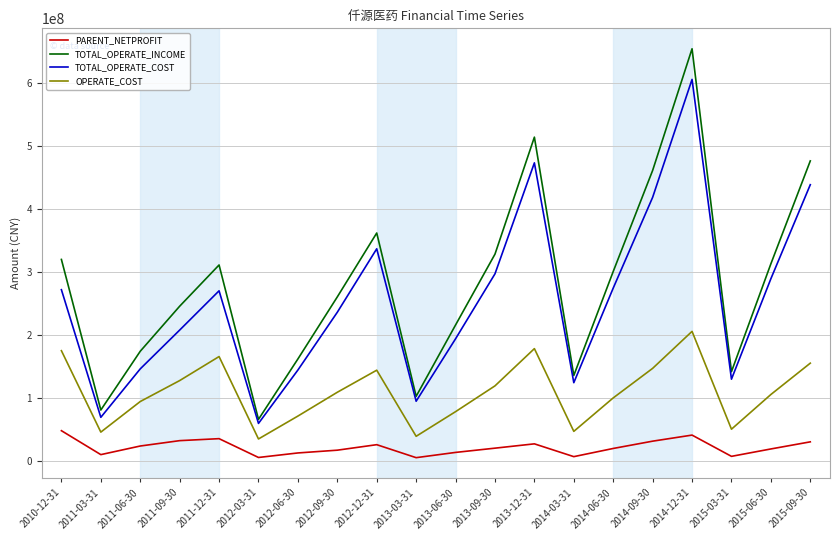

List the series in order of their peak value, lowest first.

PARENT_NETPROFIT, OPERATE_COST, TOTAL_OPERATE_COST, TOTAL_OPERATE_INCOME